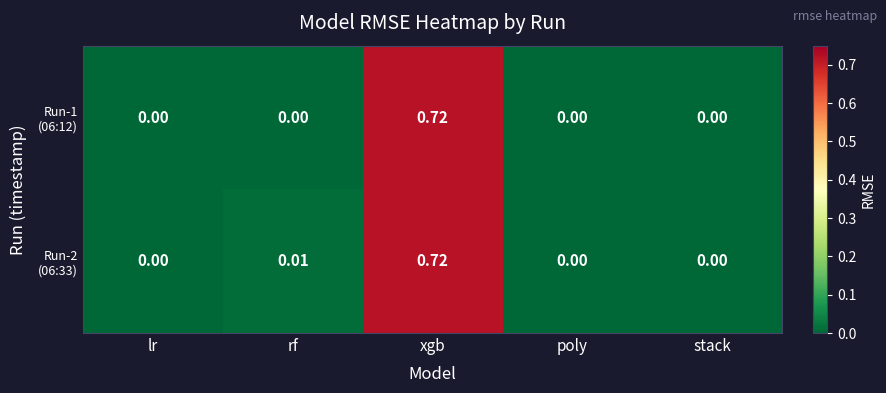

At how many categories does at least one series exceed 0?

2